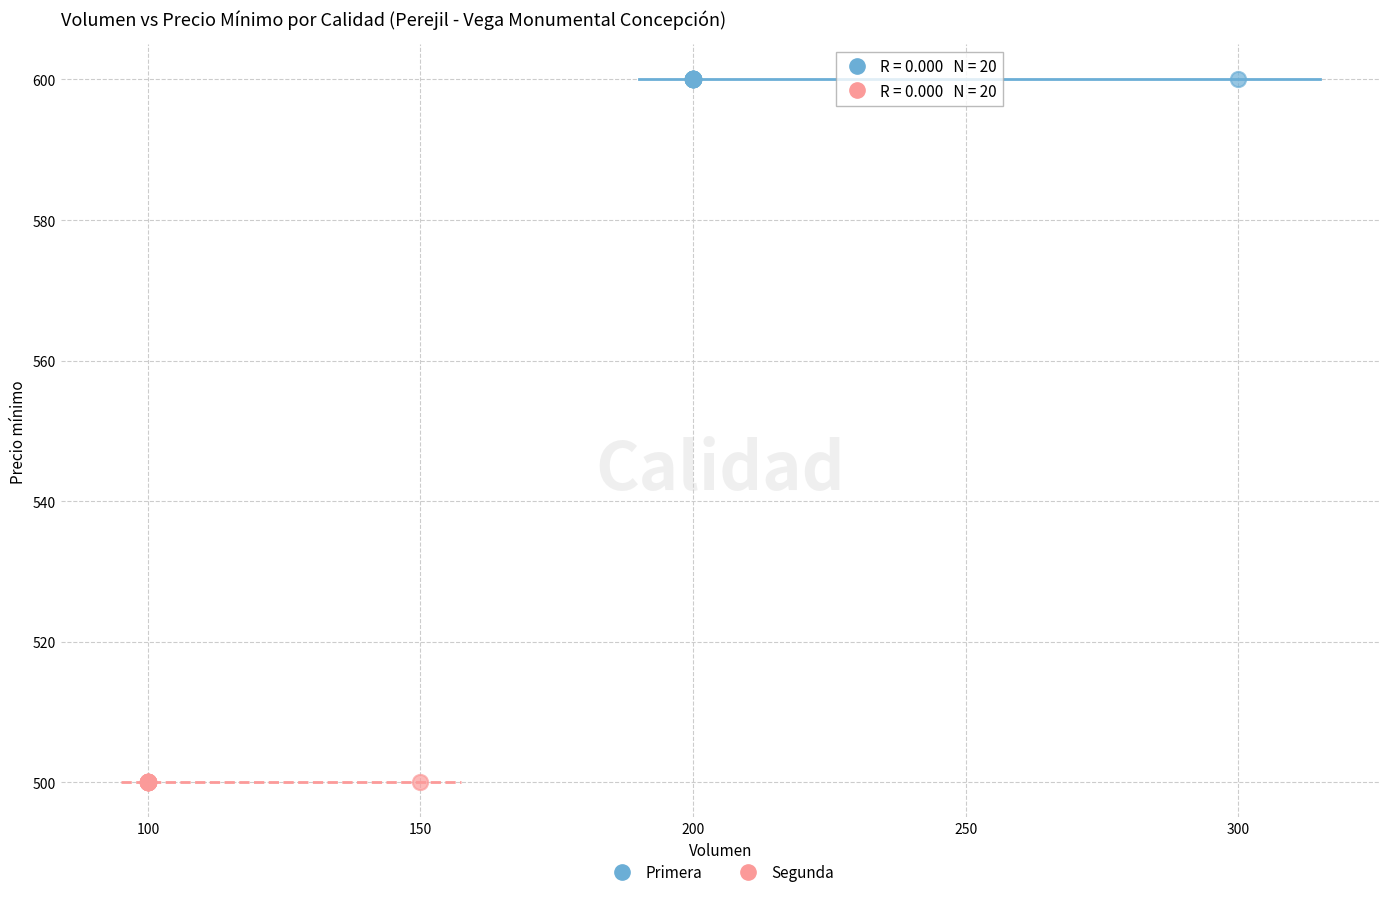

Which series reaches the maximum Y coordinate?

Primera